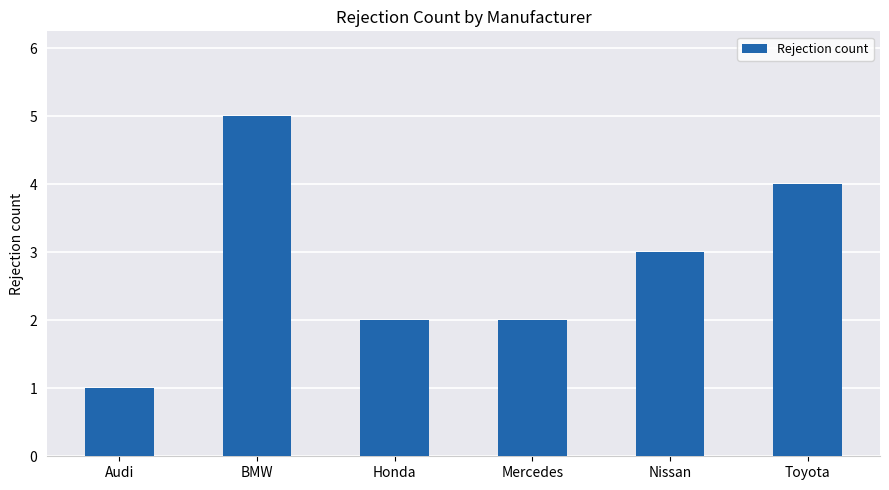

How many values are below 3?

3